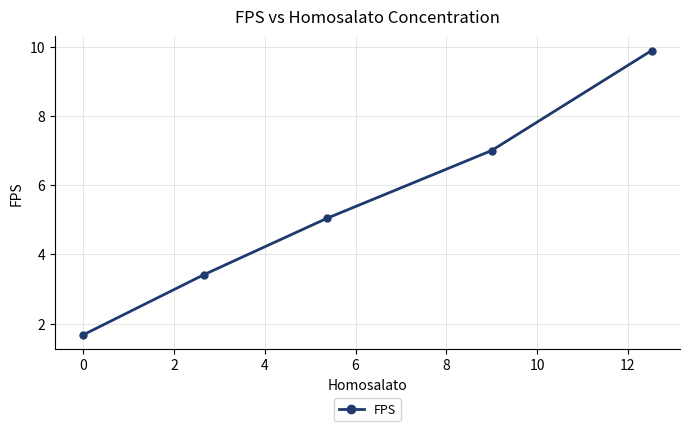

What is the greatest value displayed?

9.9